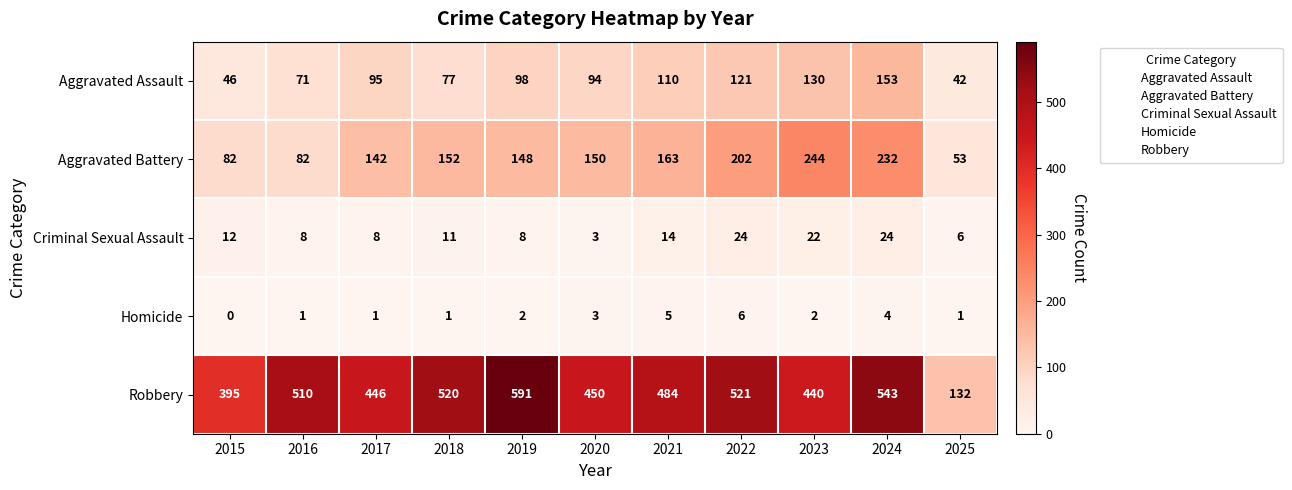

List the series in order of their peak value, highest first.

Robbery, Aggravated Battery, Aggravated Assault, Criminal Sexual Assault, Homicide